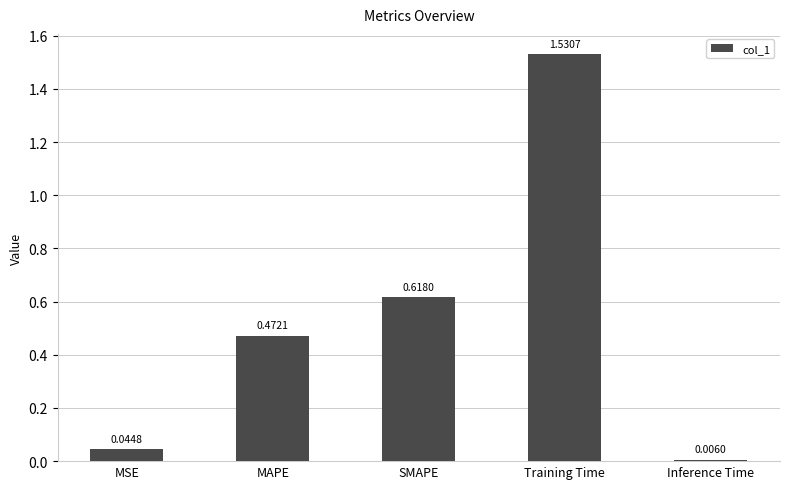

Which category has the highest value across all series?

Training Time